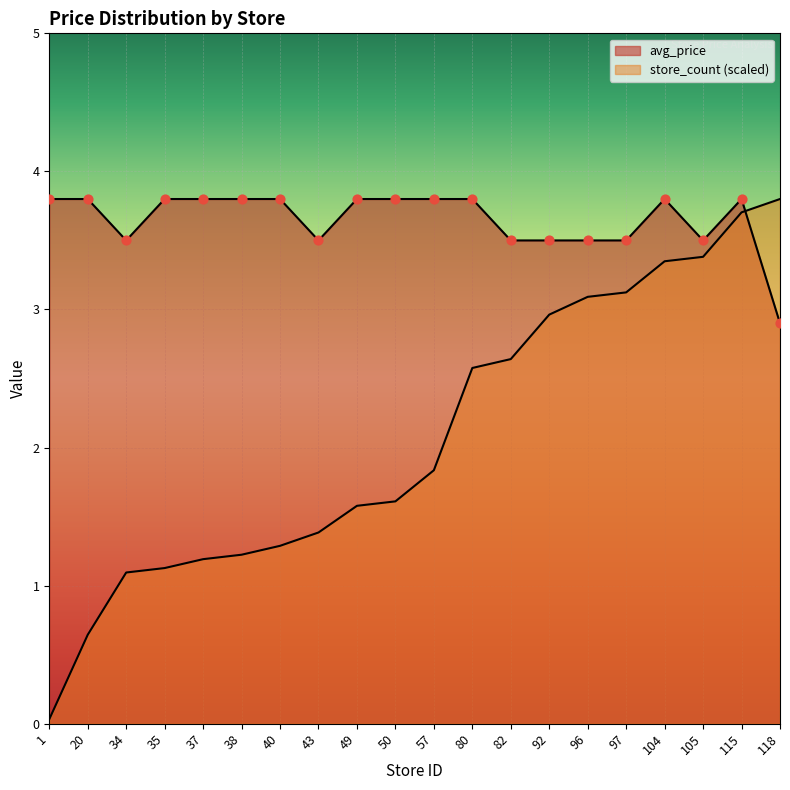

What is the total value across all series at 43?

4.9